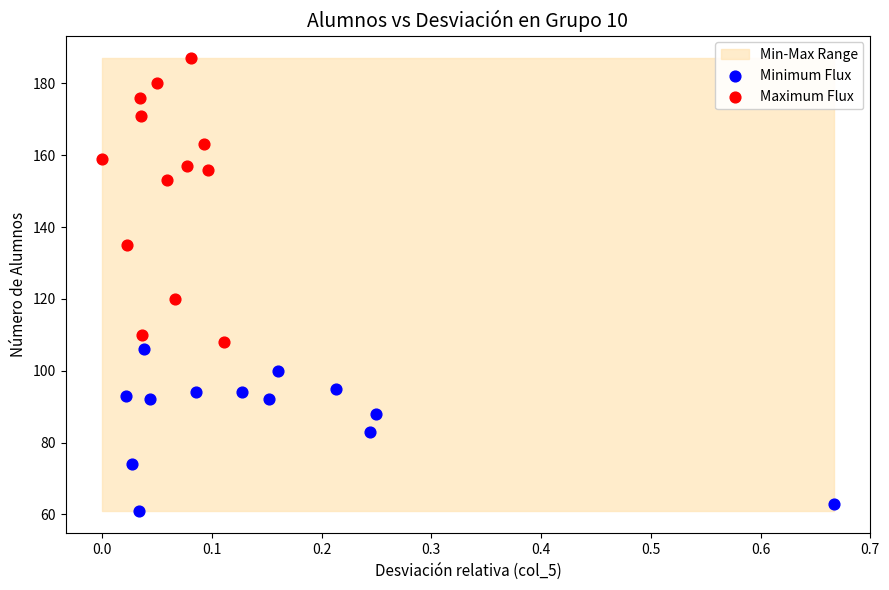

Which series reaches the minimum Y coordinate?

Minimum Flux